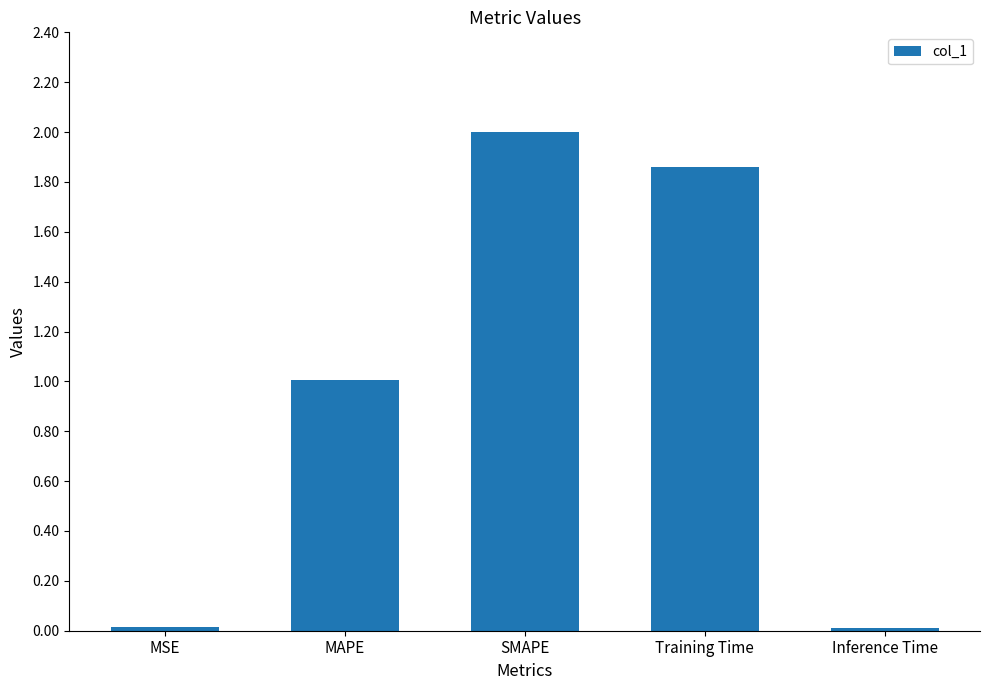

How many distinct data groups are displayed?

1